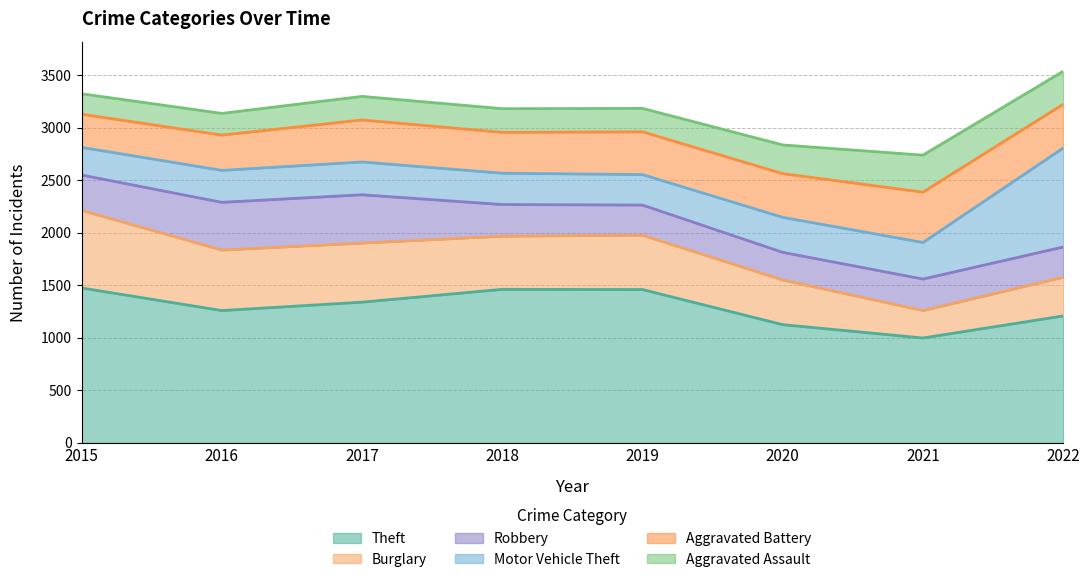

Which series has the largest total across all categories?

Theft